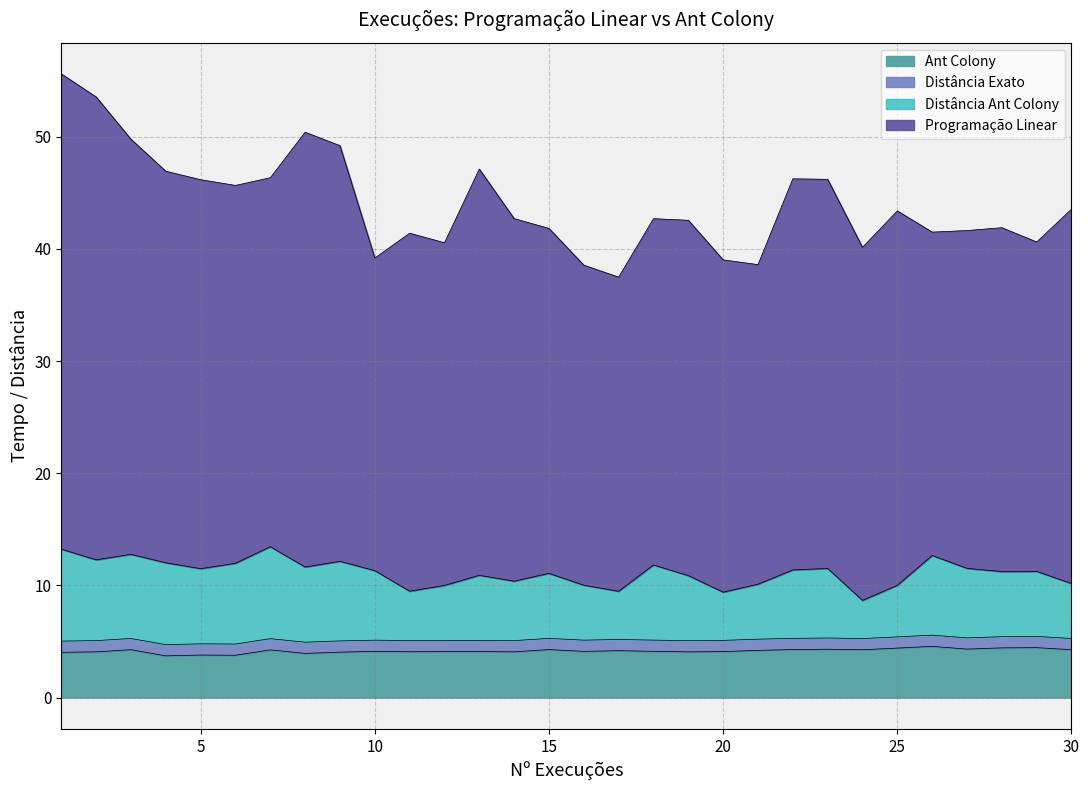

What is the value of the Distância Ant Colony point at the 7th from the left?

13.5